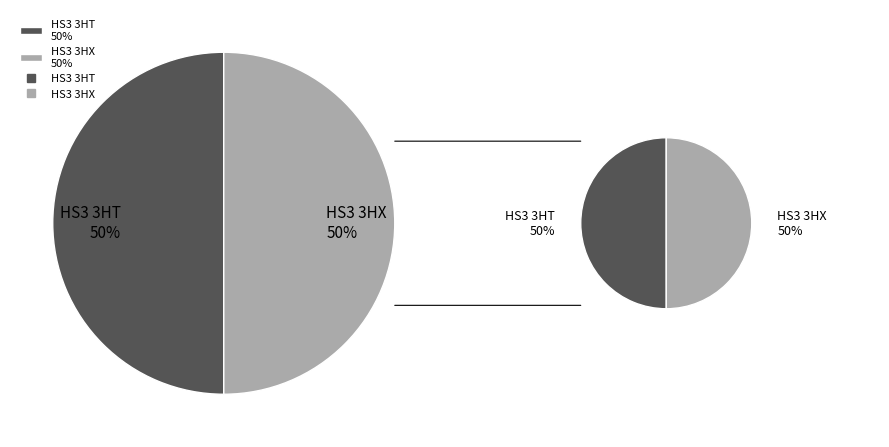

Approximately how many times larger is the value at HS3 3HX compared to HS3 3HT?

1.0